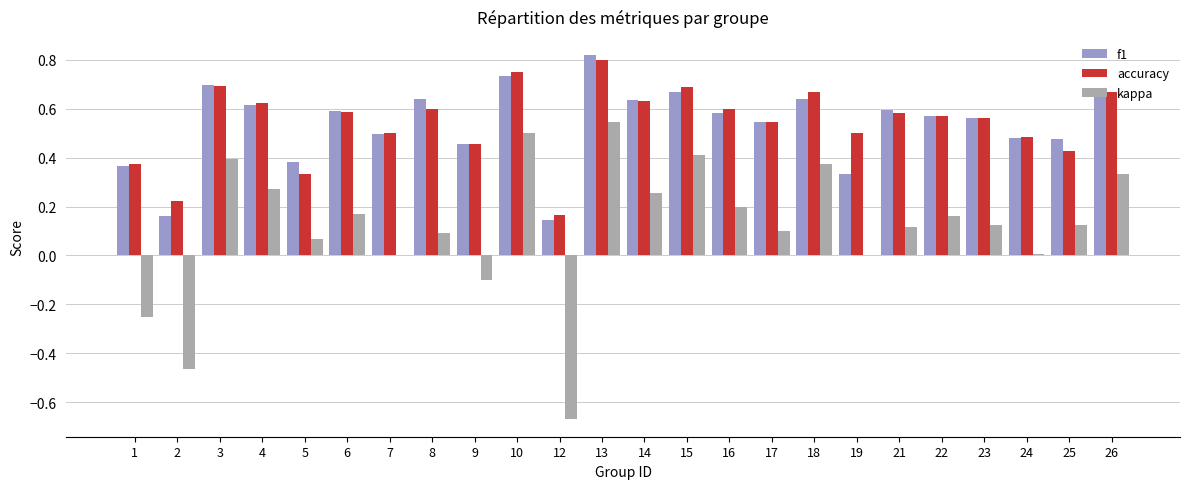

Is the value of accuracy at 19 greater than the value of kappa at 13?

No